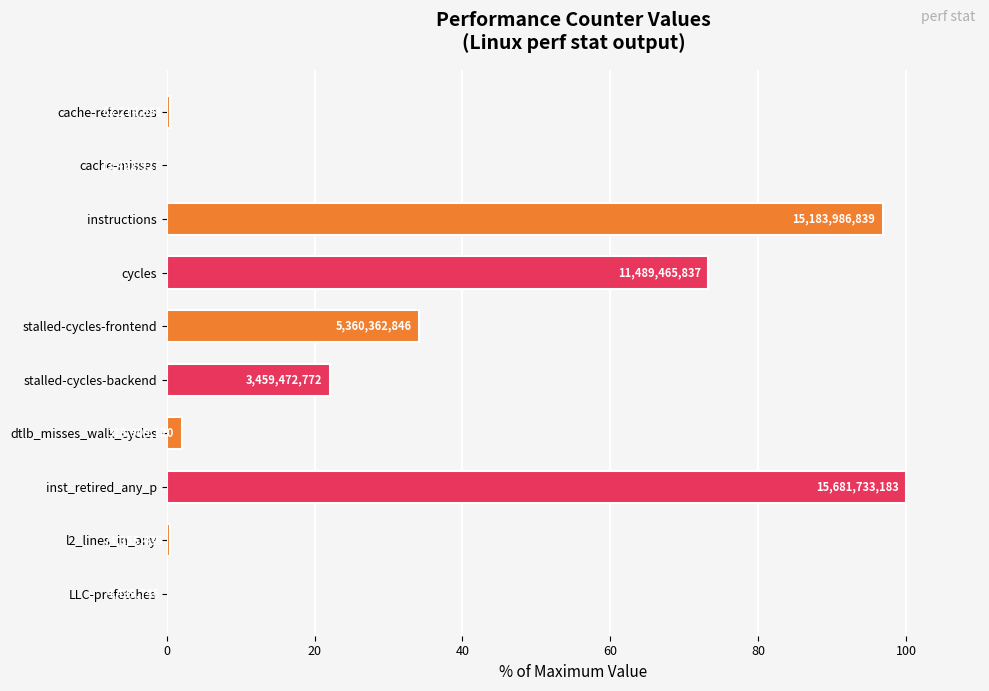

What is the average value?

32.9